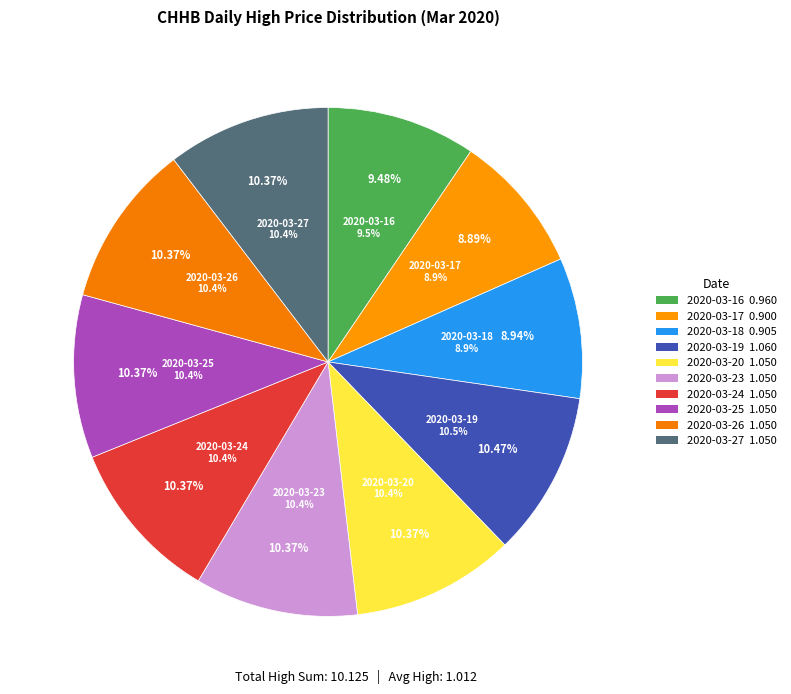

Does any single category account for the majority?

No